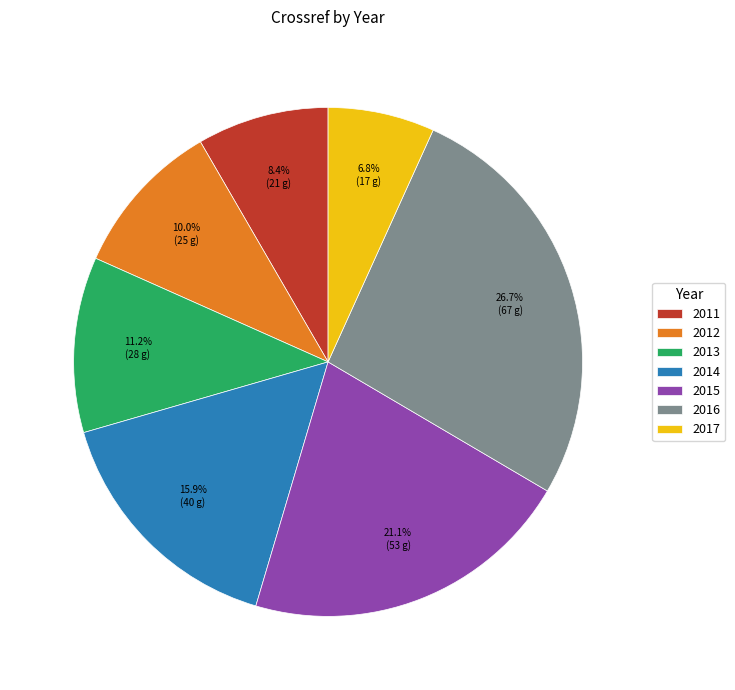

Which category has the smallest portion of the pie?

2017